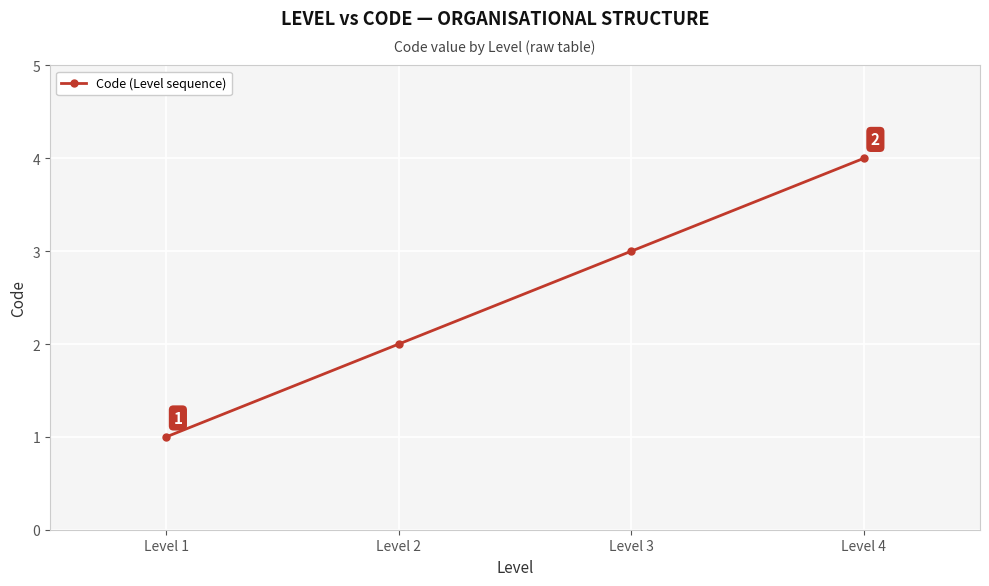

Where is the data nearest to the value 2?

Level 2